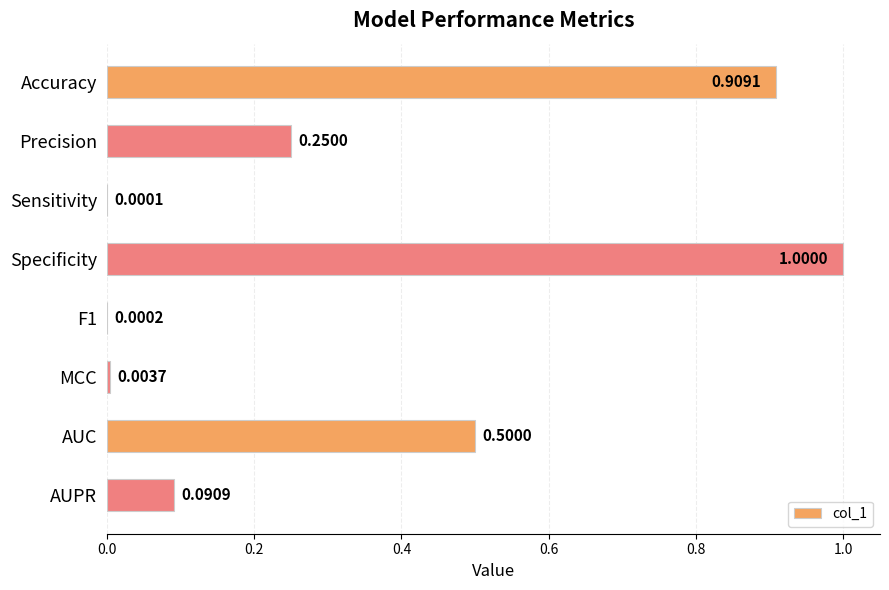

At which label is the value closest to 0?

Sensitivity